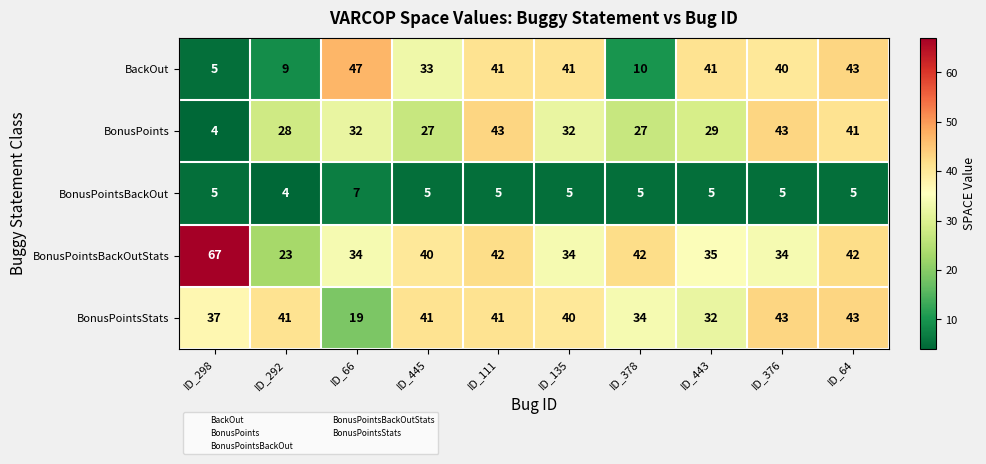

What is the highest value of the BonusPoints series?

43